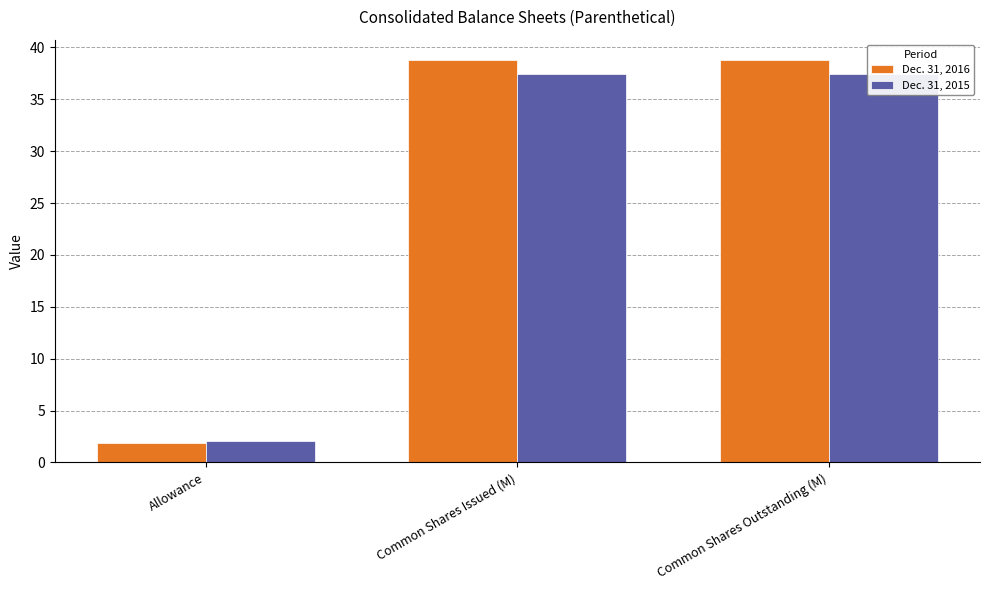

Which category has the lowest value across all series?

Allowance